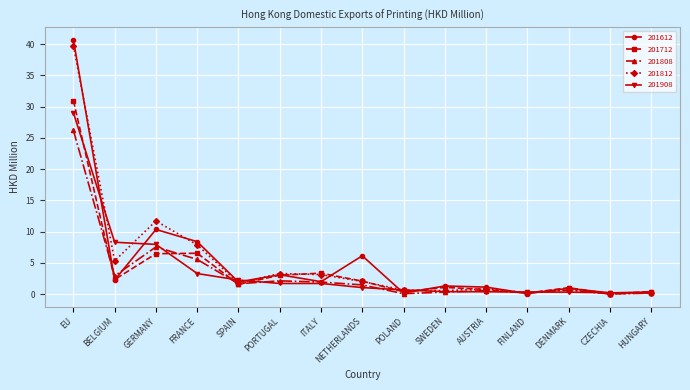

How many distinct data groups are displayed?

5